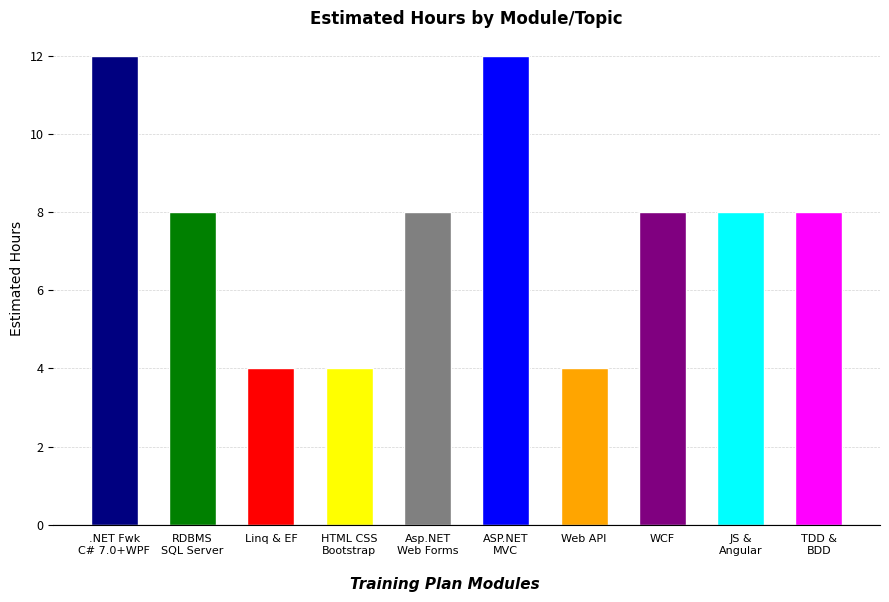

Does the chart contain any negative values?

No